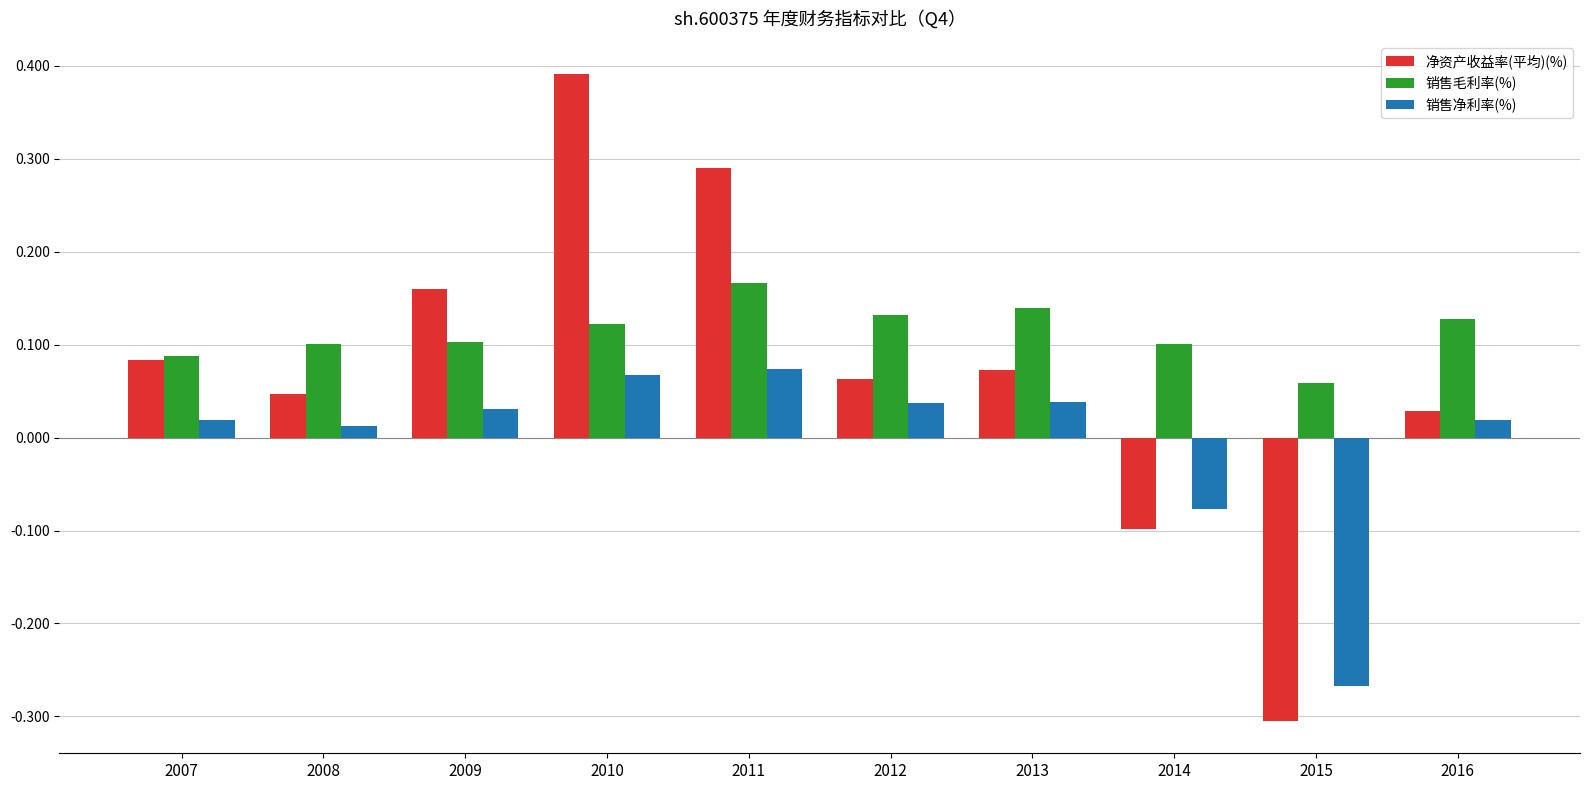

Count the number of categories in the chart.

10